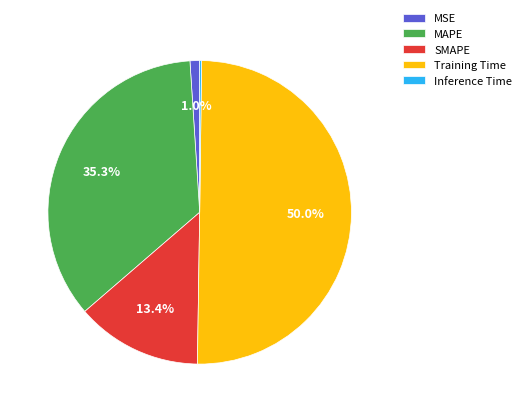

To the nearest percent, what is the average slice percentage?

20%